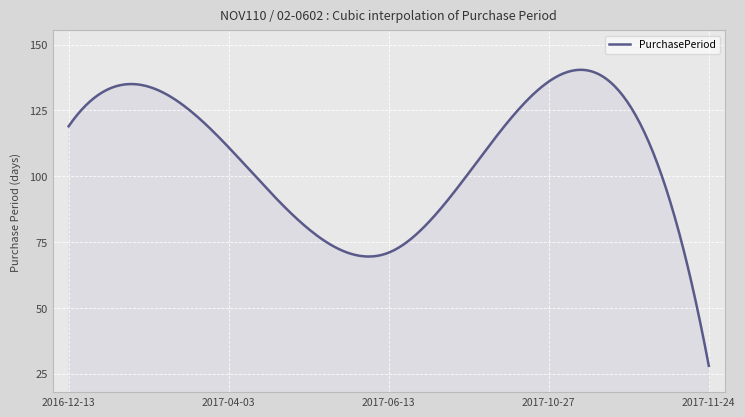

What is the difference between the maximum and minimum values?

112.5